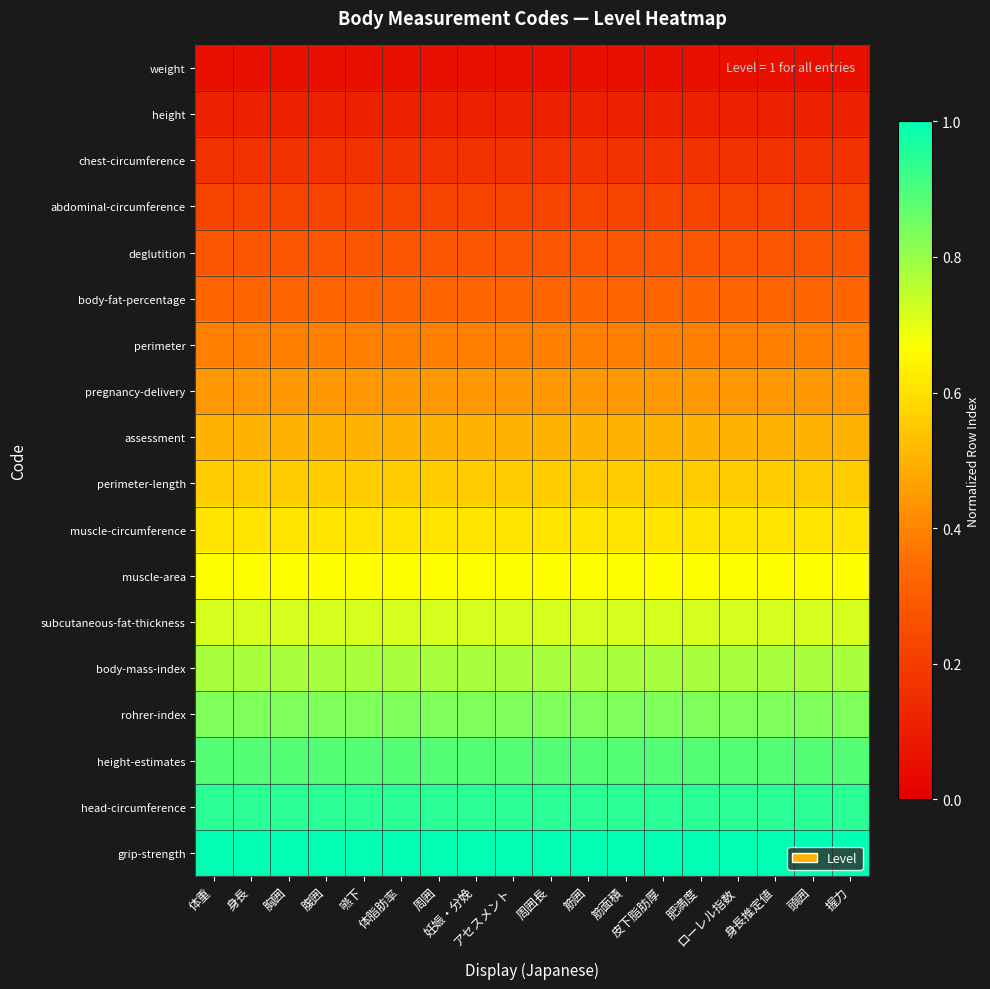

Count the number of data series in this chart.

18